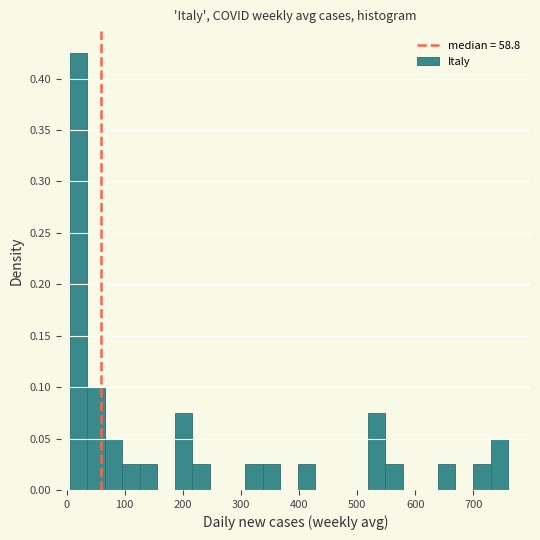

Read against the x-axis, roughly where is the centre of the tallest bar?

20